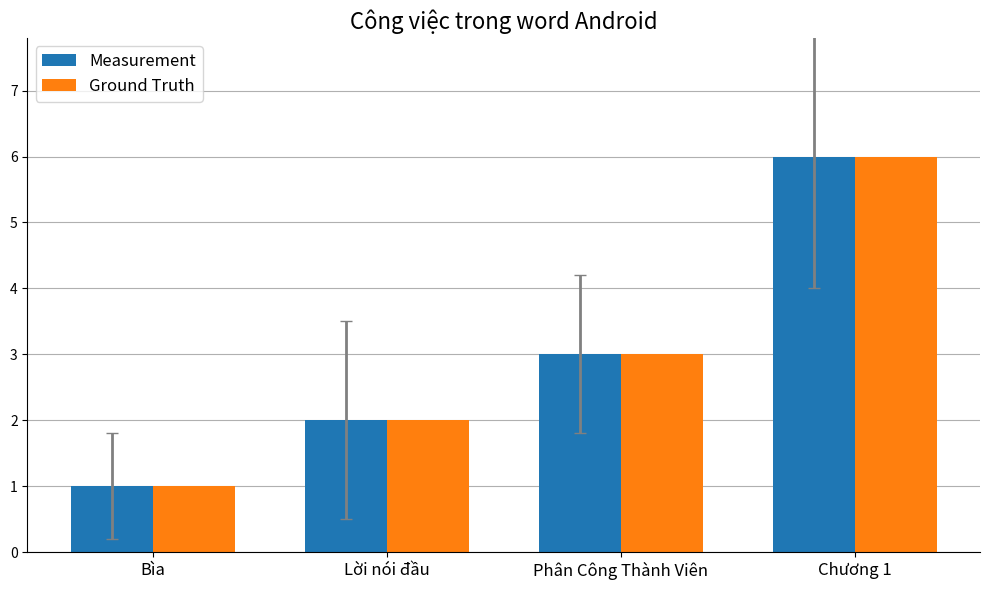

What are all the series names shown in the legend?

Measurement, Ground Truth